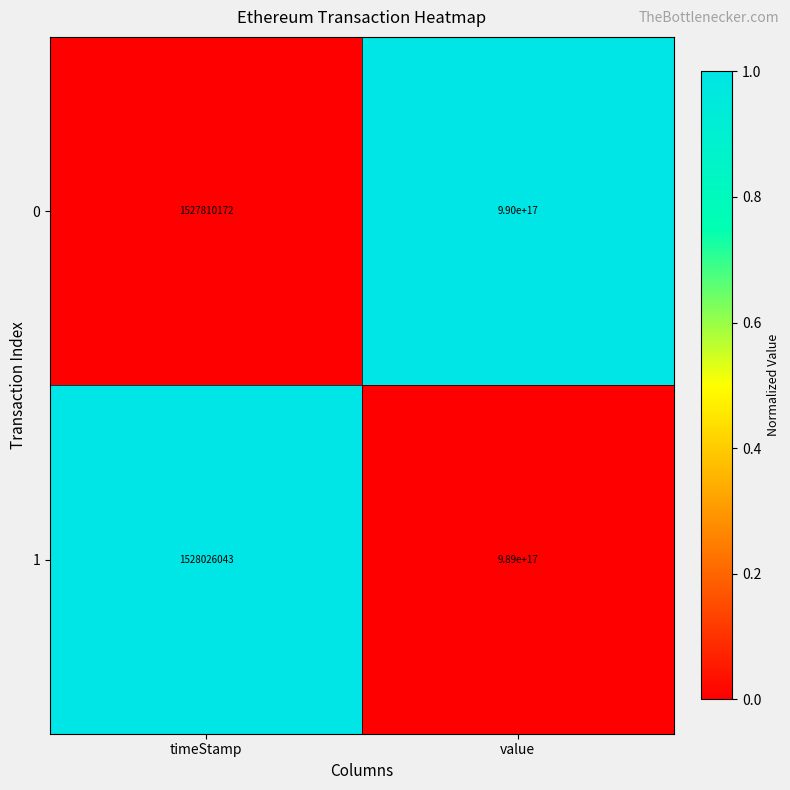

The 1 series shows 2611156316 at timeStamp. True or false?

False